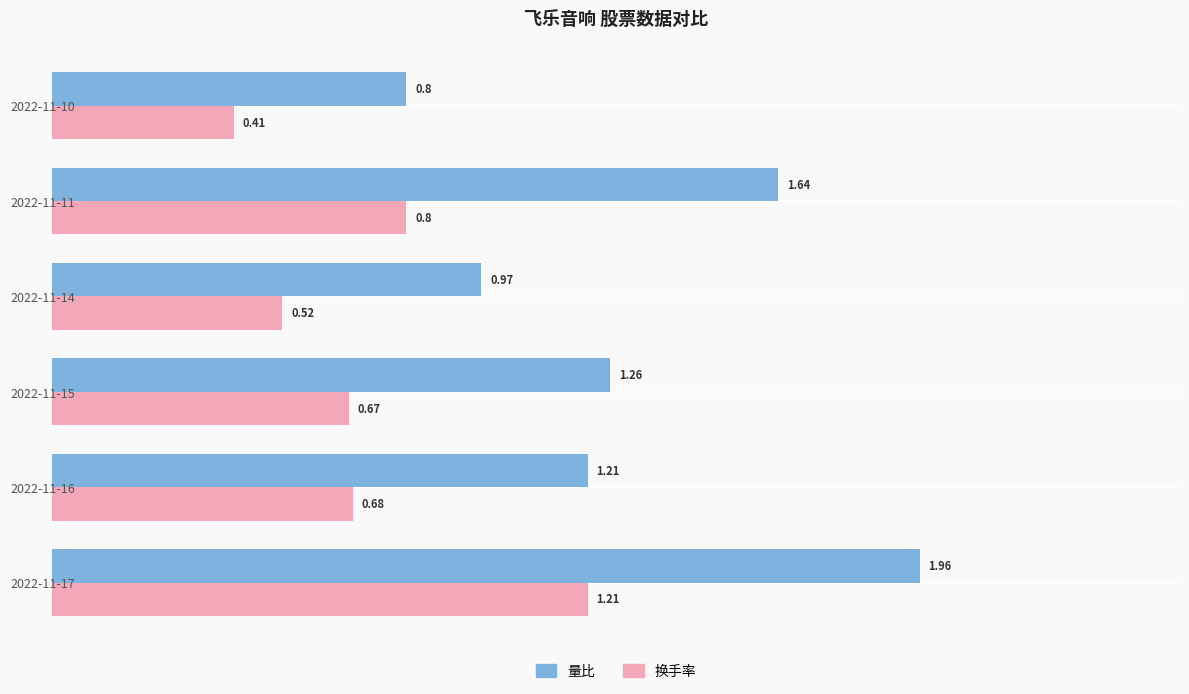

Which series has the widest spread of values?

量比